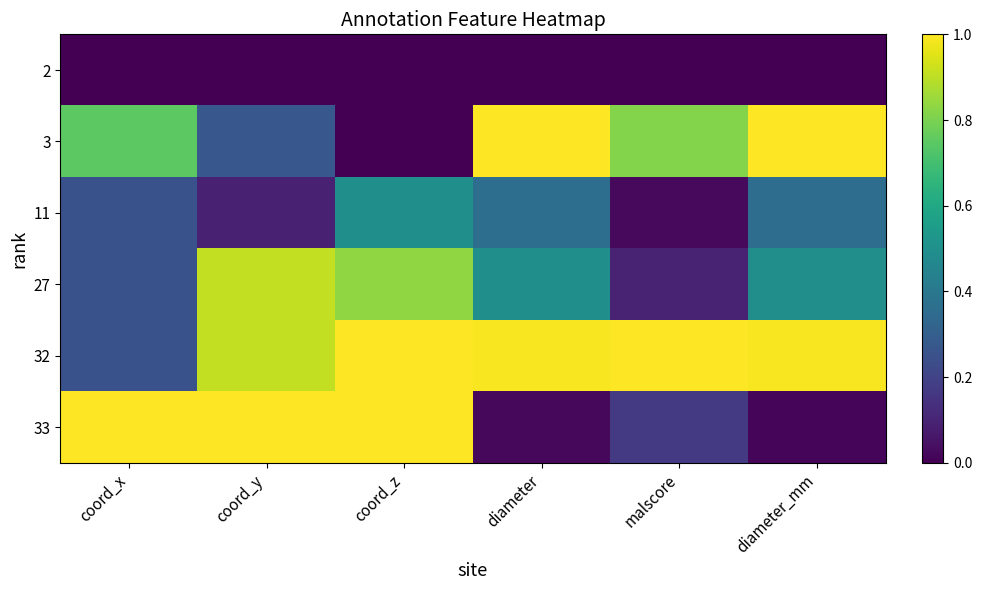

At which category is the sum across all series the highest?

coord_z